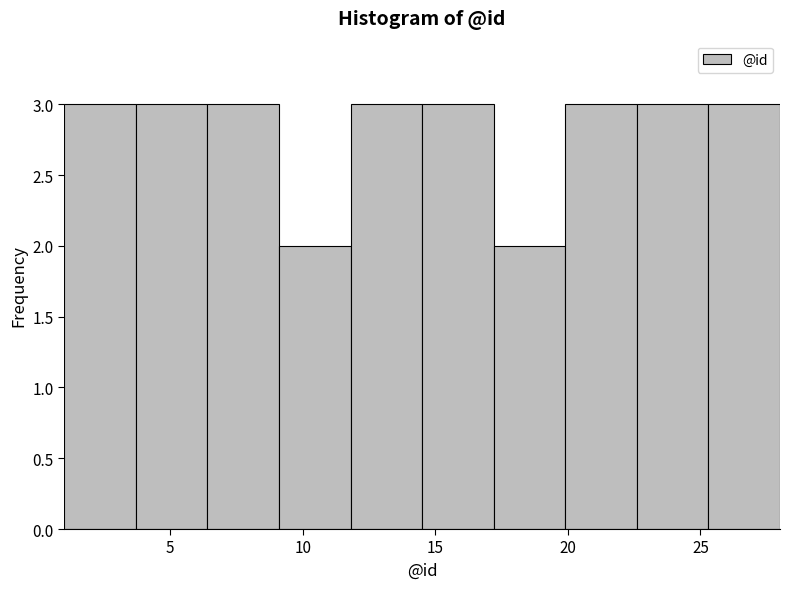

How tall is the bar that spans 11.8 to 14.5 on the x-axis? Neither the bar edges nor the heights are printed on the chart, so give them approximately, as read against the axes.

3